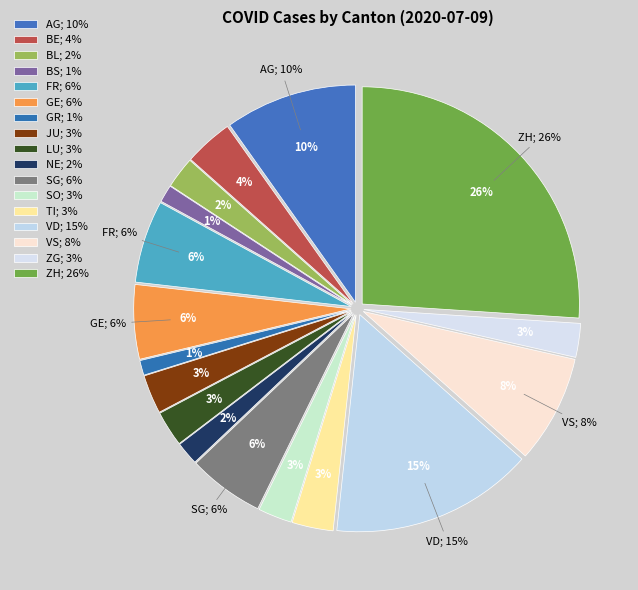

What is the total percentage of JU and AG?

12.7%